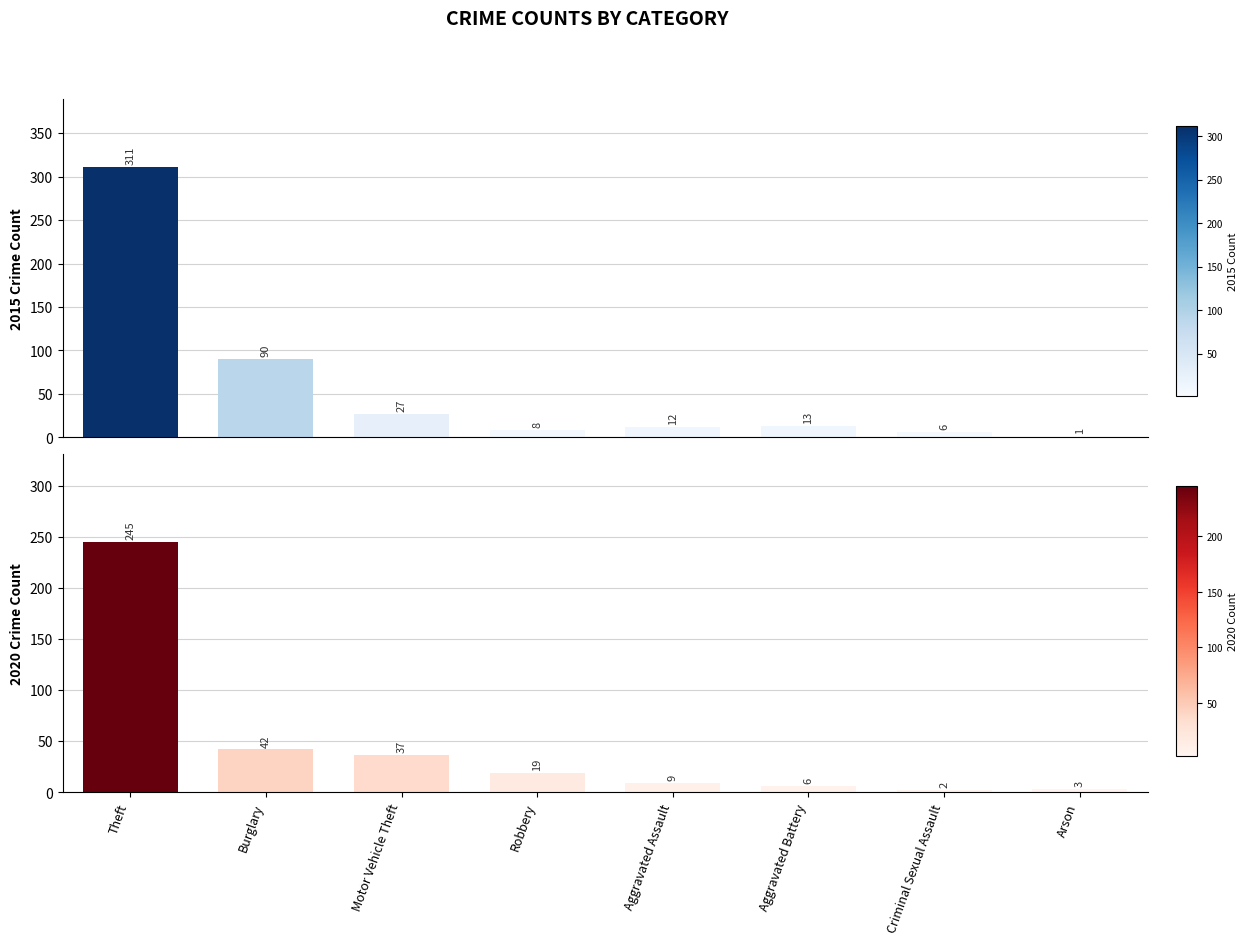

What is the value of the 2020 Crime Count bar at the 7th from the left?

2